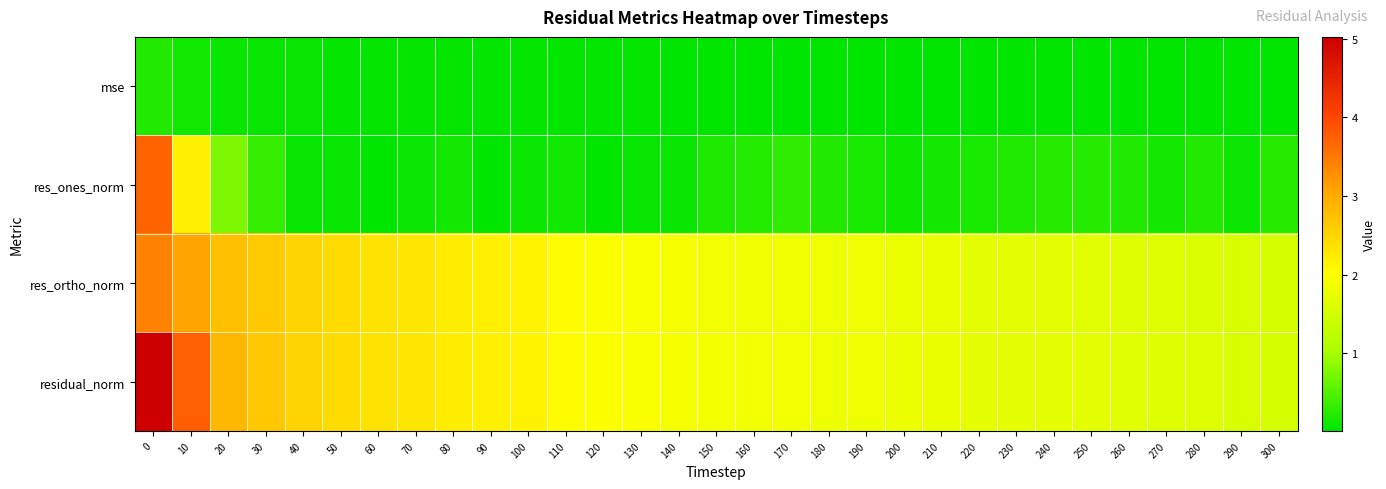

Reading right to left, extract all data points from this chart.

mse: 300=0.0	290=0.0	280=0.0	270=0.0	260=0.0	250=0.0	240=0.0	230=0.0	220=0.0	210=0.0	200=0.0	190=0.0	180=0.0	170=0.0	160=0.0	150=0.0	140=0.0	130=0.0	120=0.0	110=0.0	100=0.0	90=0.0	80=0.0	70=0.0	60=0.0	50=0.0	40=0.1	30=0.1	20=0.1	10=0.1	0=0.2
res_ones_norm: 300=0.2	290=0.1	280=0.2	270=0.1	260=0.2	250=0.2	240=0.2	230=0.2	220=0.2	210=0.1	200=0.1	190=0.2	180=0.2	170=0.3	160=0.2	150=0.2	140=0.1	130=0.1	120=0.0	110=0.1	100=0.1	90=0.0	80=0.1	70=0.1	60=0.0	50=0.1	40=0.1	30=0.3	20=0.8	10=2.2	0=3.7
res_ortho_norm: 300=1.5	290=1.6	280=1.6	270=1.6	260=1.6	250=1.7	240=1.7	230=1.7	220=1.7	210=1.8	200=1.8	190=1.8	180=1.8	170=1.8	160=1.8	150=1.9	140=1.9	130=2.0	120=2.0	110=2.0	100=2.2	90=2.2	80=2.2	70=2.3	60=2.3	50=2.4	40=2.5	30=2.6	20=2.7	10=3.0	0=3.4
residual_norm: 300=1.5	290=1.6	280=1.6	270=1.6	260=1.7	250=1.7	240=1.7	230=1.7	220=1.7	210=1.8	200=1.8	190=1.8	180=1.8	170=1.9	160=1.9	150=1.9	140=1.9	130=2.0	120=2.0	110=2.0	100=2.2	90=2.2	80=2.2	70=2.3	60=2.3	50=2.4	40=2.5	30=2.7	20=2.8	10=3.7	0=5.0